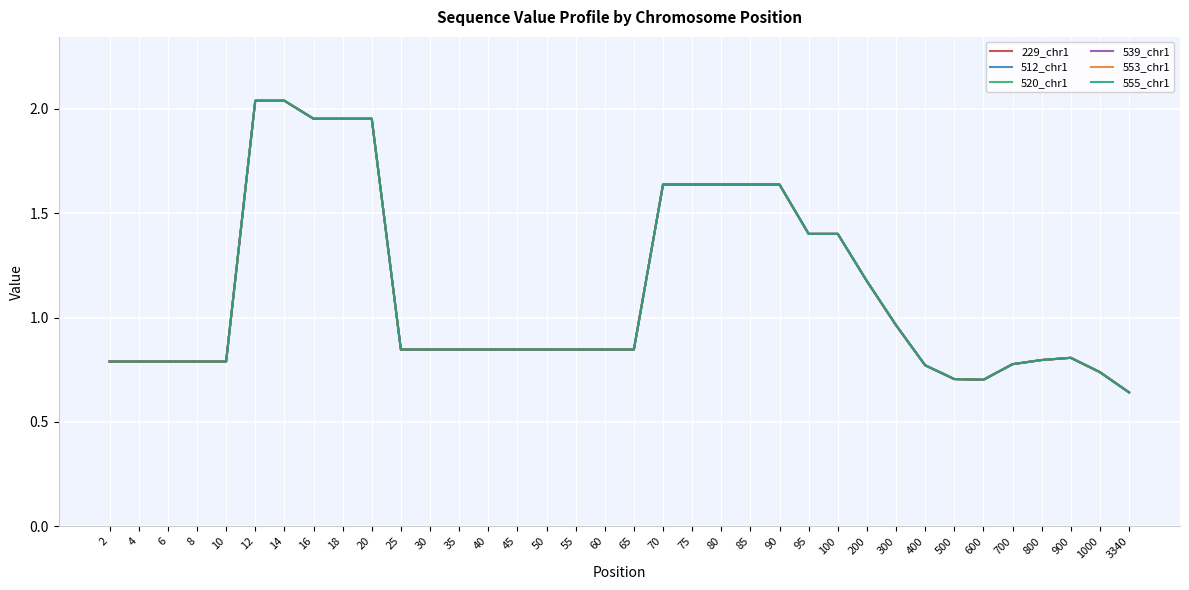

Is this an area chart (filled region under the line)?

No